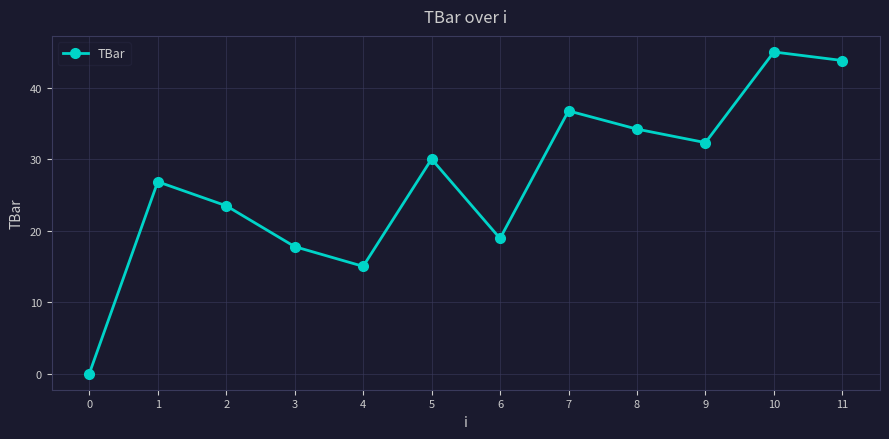

How many interior local valleys (lower than both neighbors) does the data have?

3